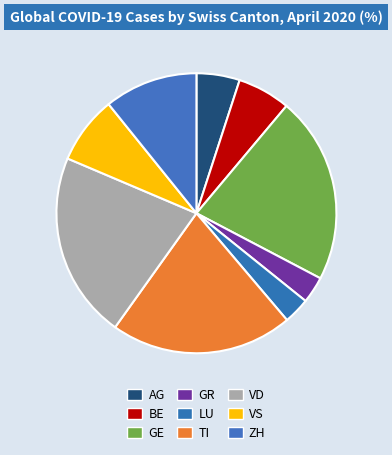

Is the sum of VD and VS greater than half?

No